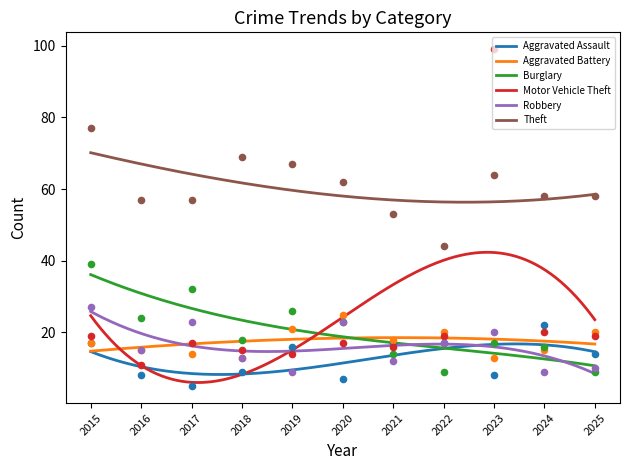

At which category is the sum across all series the highest?

2023